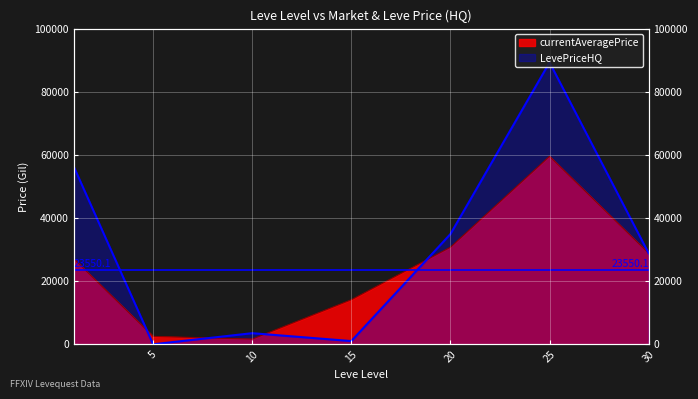

Where is the first local minimum for LevePriceHQ?

5